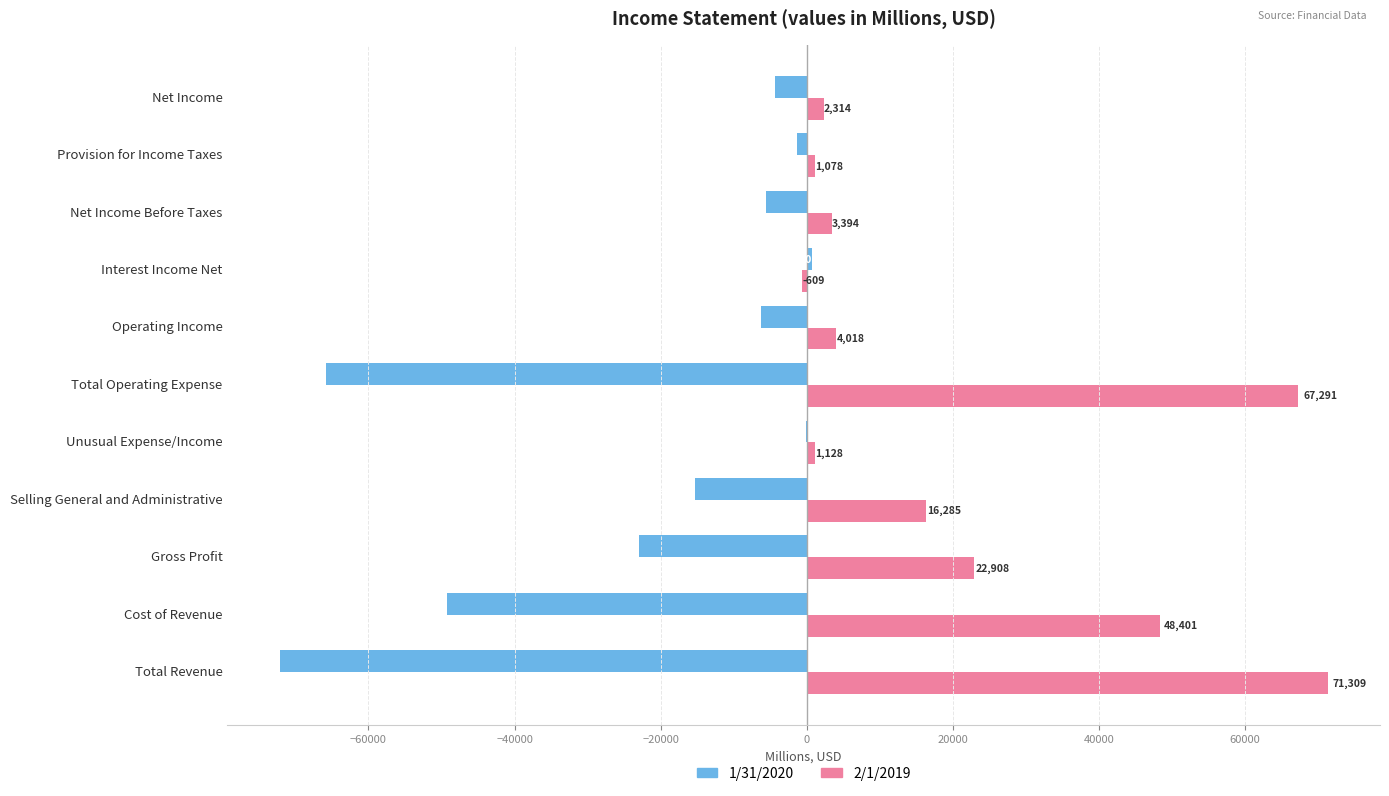

Which series changed the most between Gross Profit and Interest Income Net?

1/31/2020